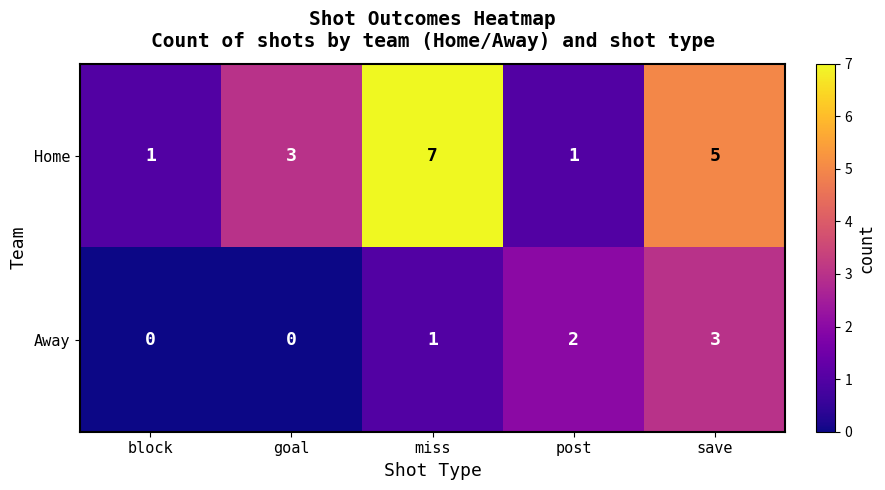

The Away series shows 0 at block. True or false?

True